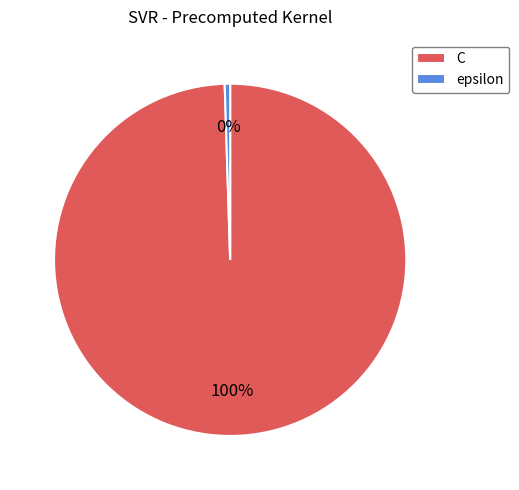

To the nearest percent, what is the combined percentage of epsilon and C?

100%